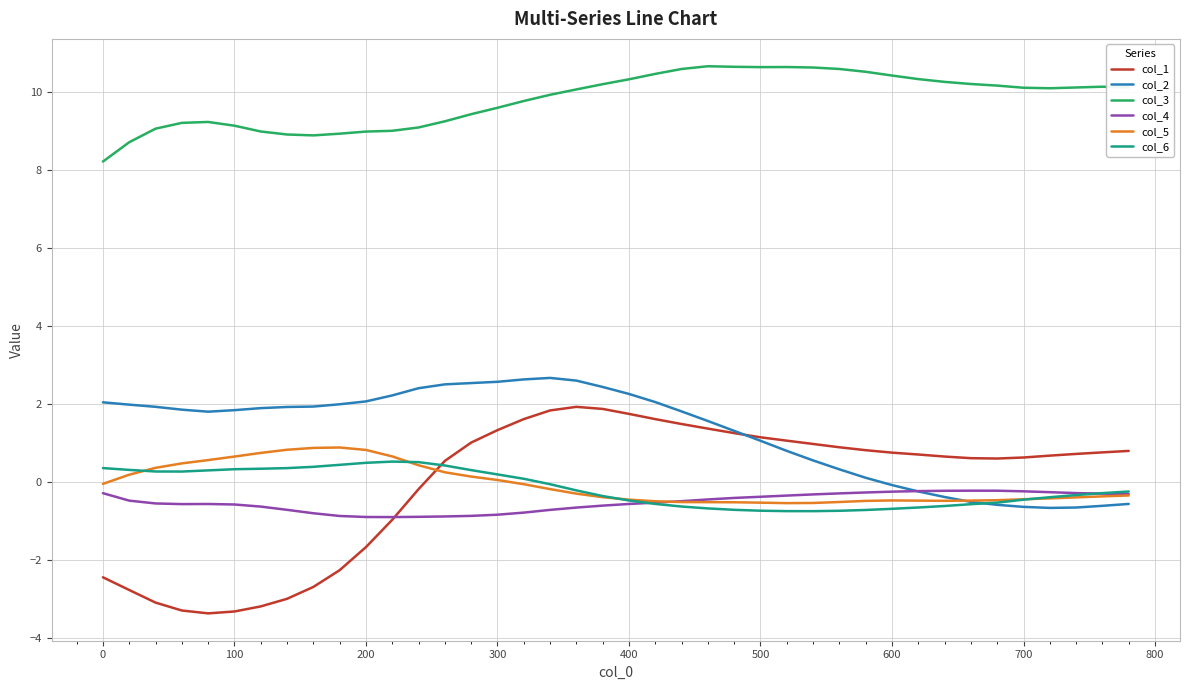

What is the maximum value shown in the chart?

10.7